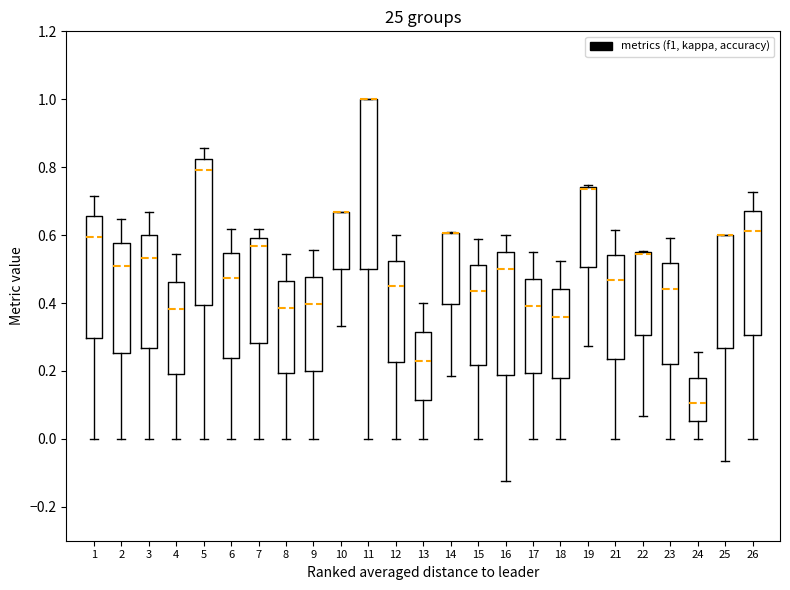

Comparing the boxes themselves (not the whiskers), which one is the tallest?

11